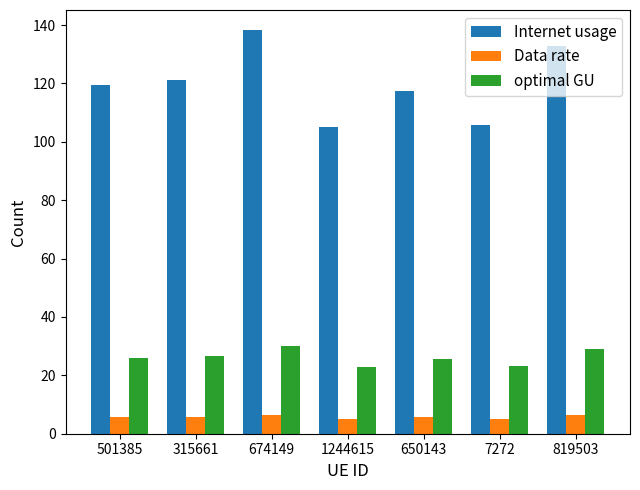

At how many categories does at least one series exceed 114?

5